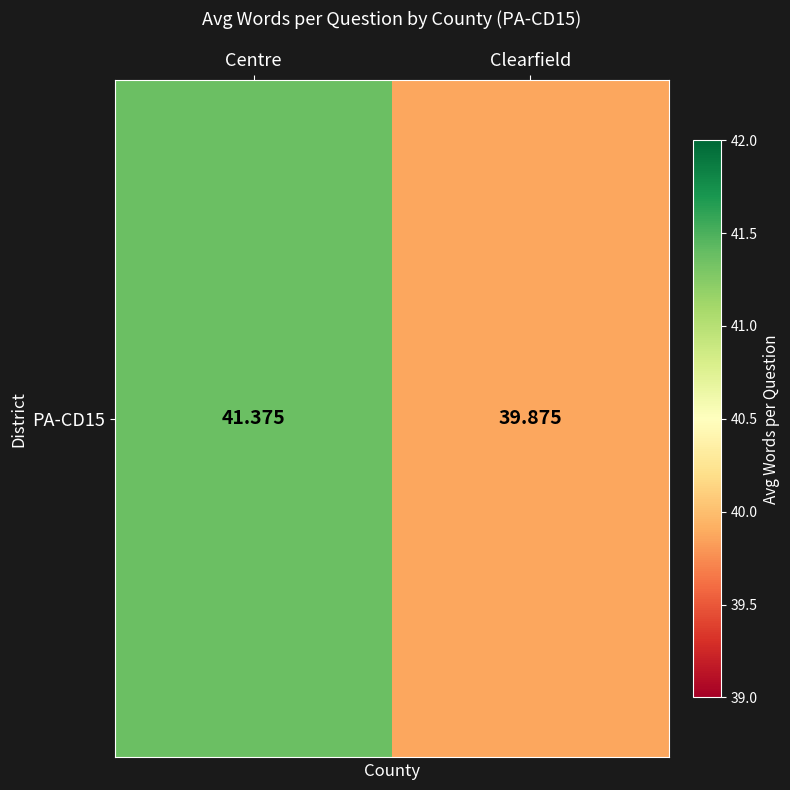

Which category has the lowest value across all series?

Clearfield